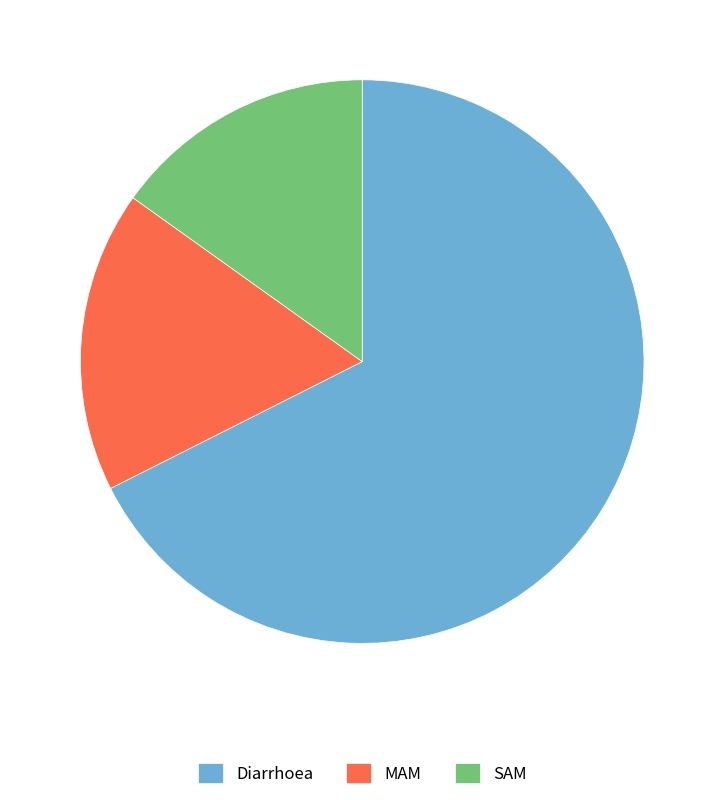

What is the smallest slice in the pie chart?

SAM